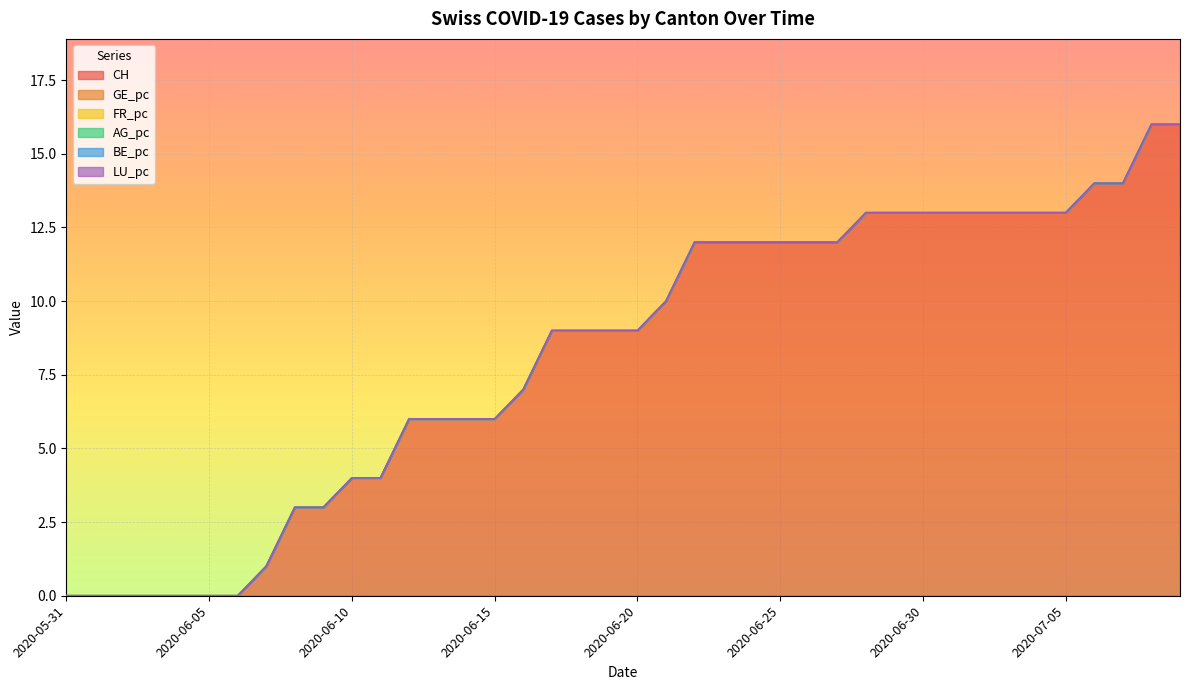

Reading left to right, what are all the values shown in this chart?

CH: 0.0	0.0	0.0	0.0	0.0	0.0	0.0	1.0	3.0	3.0	4.0	4.0	6.0	6.0	6.0	6.0	7.0	9.0	9.0	9.0	9.0	10.0	12.0	12.0	12.0	12.0	12.0	12.0	13.0	13.0	13.0	13.0	13.0	13.0	13.0	13.0	14.0	14.0	16.0	16.0
GE_pc: 0.0	0.0	0.0	0.0	0.0	0.0	0.0	0.0	0.0	0.0	0.0	0.0	0.0	0.0	0.0	0.0	0.0	0.0	0.0	0.0	0.0	0.0	0.0	0.0	0.0	0.0	0.0	0.0	0.0	0.0	0.0	0.0	0.0	0.0	0.0	0.0	0.0	0.0	0.0	0.0
FR_pc: 0.0	0.0	0.0	0.0	0.0	0.0	0.0	0.0	0.0	0.0	0.0	0.0	0.0	0.0	0.0	0.0	0.0	0.0	0.0	0.0	0.0	0.0	0.0	0.0	0.0	0.0	0.0	0.0	0.0	0.0	0.0	0.0	0.0	0.0	0.0	0.0	0.0	0.0	0.0	0.0
AG_pc: 0.0	0.0	0.0	0.0	0.0	0.0	0.0	0.0	0.0	0.0	0.0	0.0	0.0	0.0	0.0	0.0	0.0	0.0	0.0	0.0	0.0	0.0	0.0	0.0	0.0	0.0	0.0	0.0	0.0	0.0	0.0	0.0	0.0	0.0	0.0	0.0	0.0	0.0	0.0	0.0
BE_pc: 0.0	0.0	0.0	0.0	0.0	0.0	0.0	0.0	0.0	0.0	0.0	0.0	0.0	0.0	0.0	0.0	0.0	0.0	0.0	0.0	0.0	0.0	0.0	0.0	0.0	0.0	0.0	0.0	0.0	0.0	0.0	0.0	0.0	0.0	0.0	0.0	0.0	0.0	0.0	0.0
LU_pc: 0.0	0.0	0.0	0.0	0.0	0.0	0.0	0.0	0.0	0.0	0.0	0.0	0.0	0.0	0.0	0.0	0.0	0.0	0.0	0.0	0.0	0.0	0.0	0.0	0.0	0.0	0.0	0.0	0.0	0.0	0.0	0.0	0.0	0.0	0.0	0.0	0.0	0.0	0.0	0.0